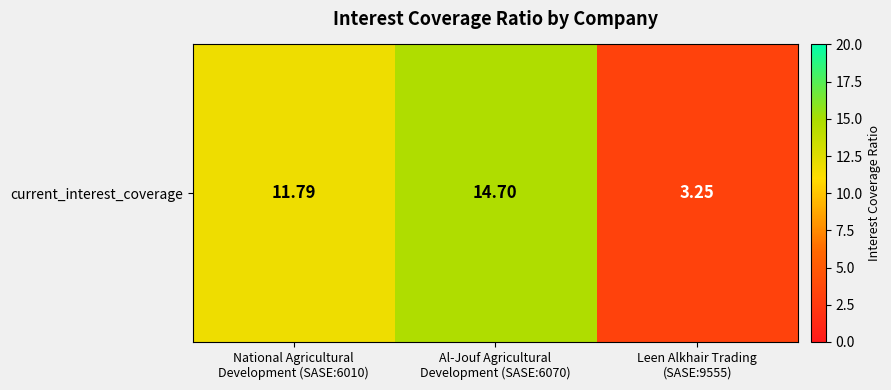

What is the difference between the values at Leen Alkhair Trading
(SASE:9555) and National Agricultural
Development (SASE:6010)?

8.5